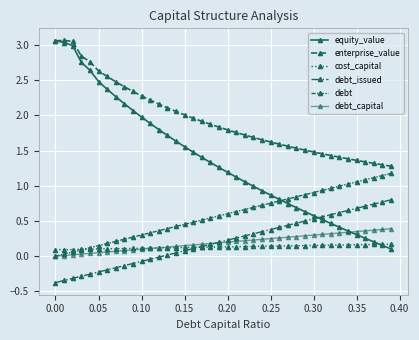

Which series has the widest spread of values?

equity_value